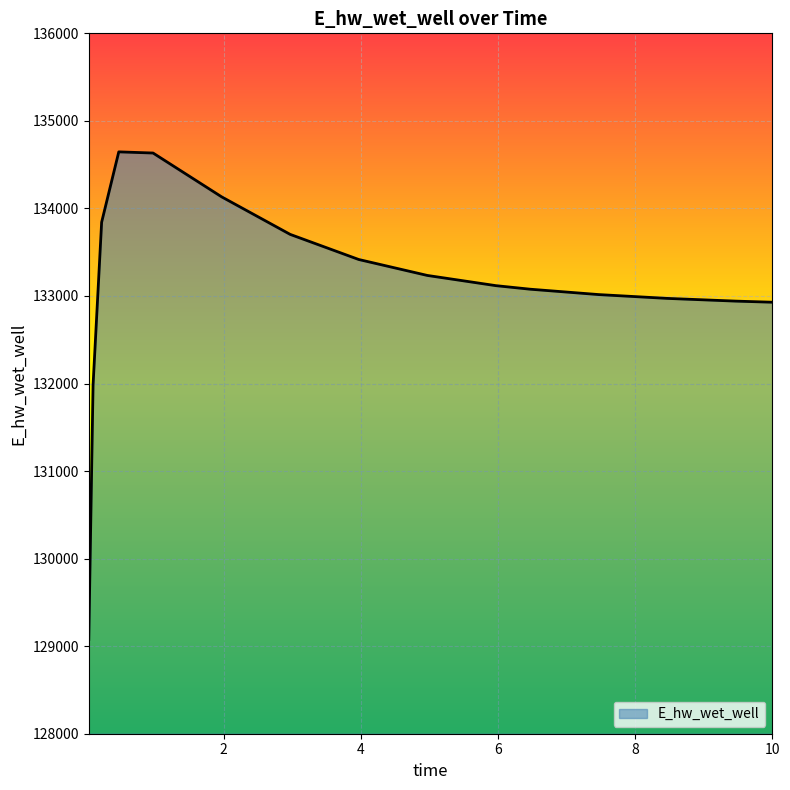

What is the difference between the maximum and minimum values?

5569.1